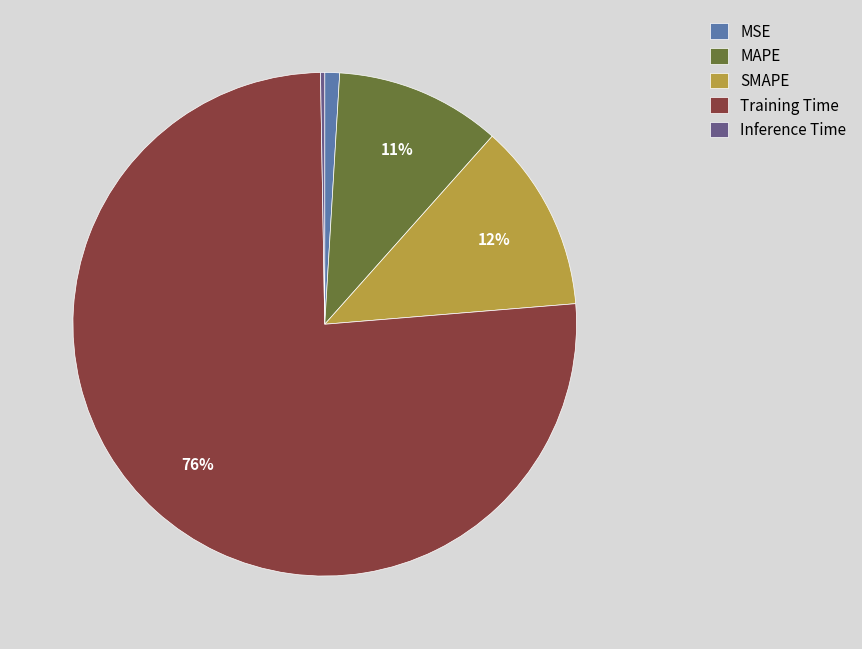

Which category accounts for the majority?

Training Time